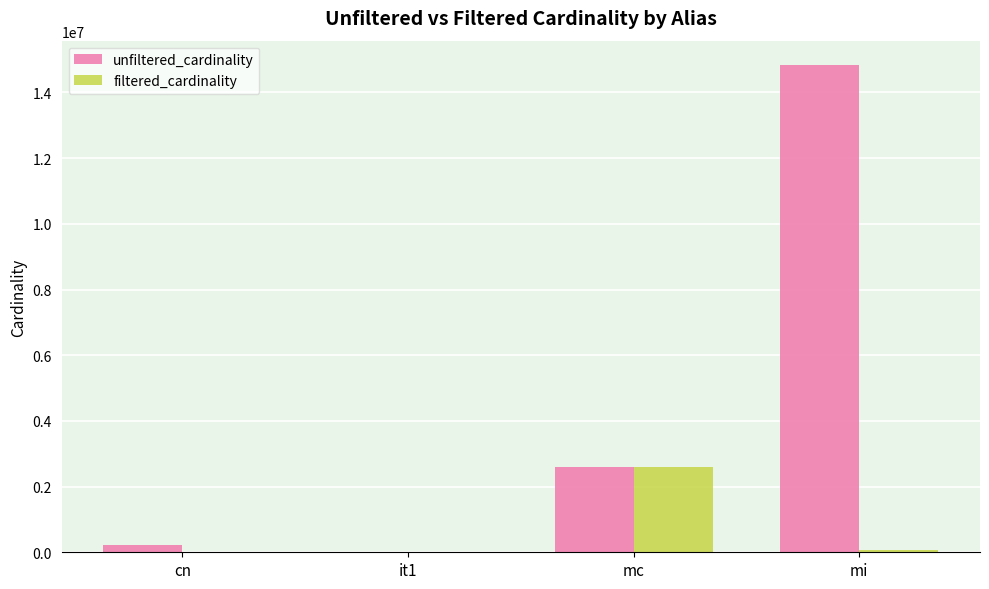

Which series has the largest total across all categories?

unfiltered_cardinality